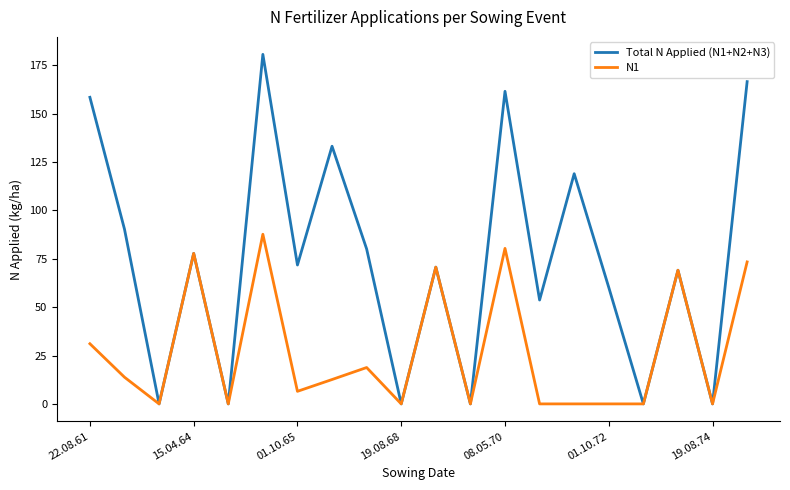

Which series has the largest total across all categories?

Total N Applied (N1+N2+N3)